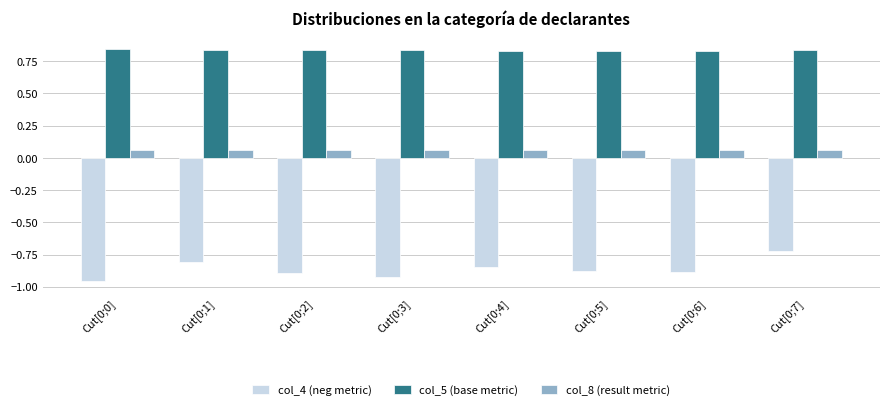

True or false: col_5 (base metric) has a value of 1.4 at Cut[0;2].

False